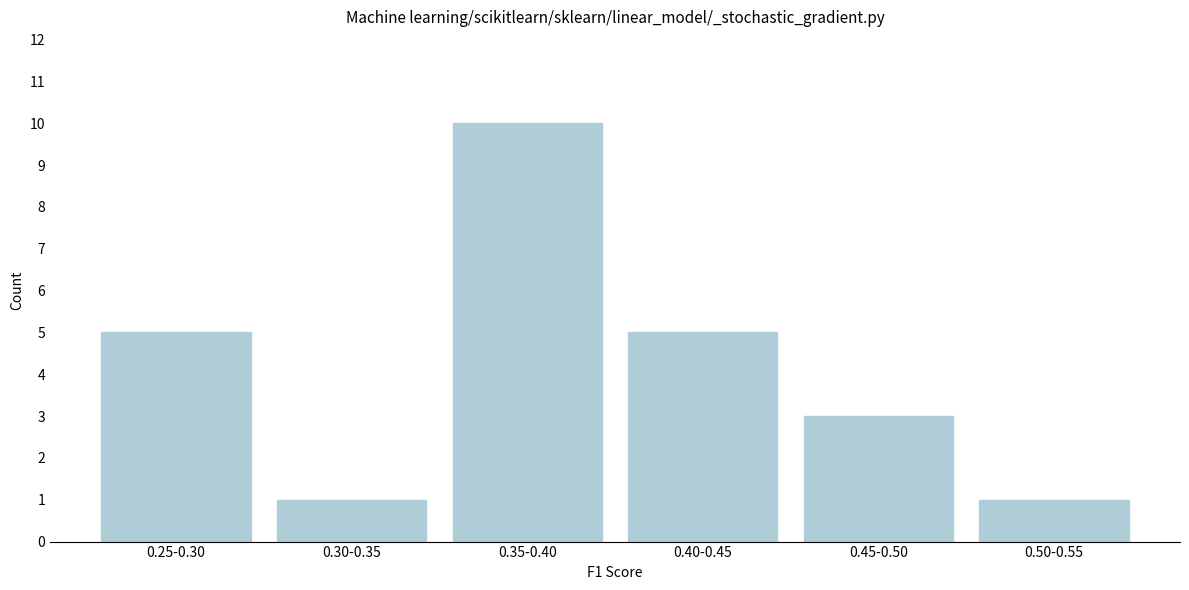

Reading left to right, list all the values displayed in this chart.

5	1	10	5	3	1